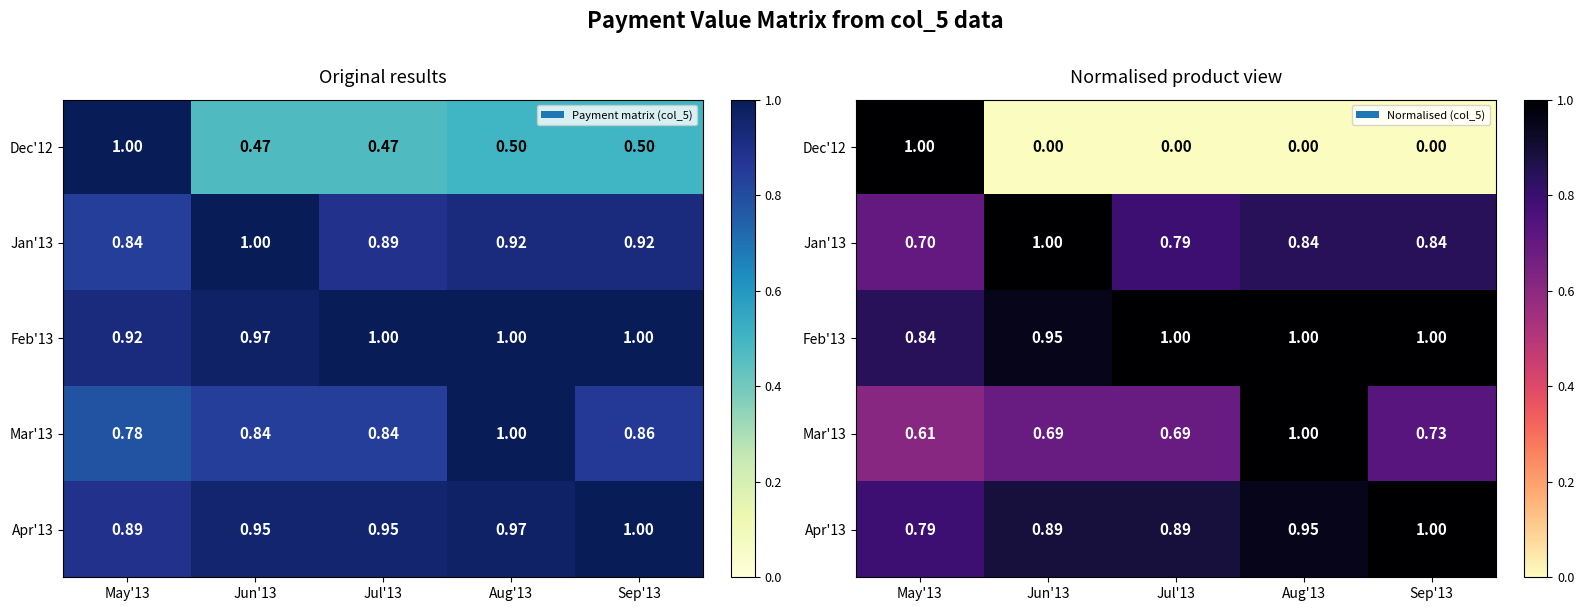

Rank the series at Jul'13 from lowest to highest value.

Dec'12, Mar'13, Jan'13, Apr'13, Feb'13